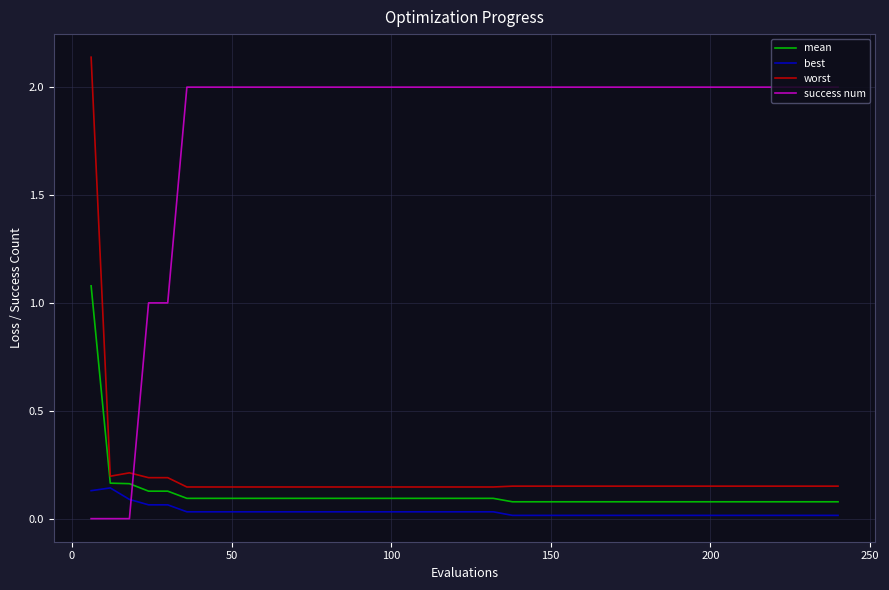

Which series has the largest total across all categories?

success num